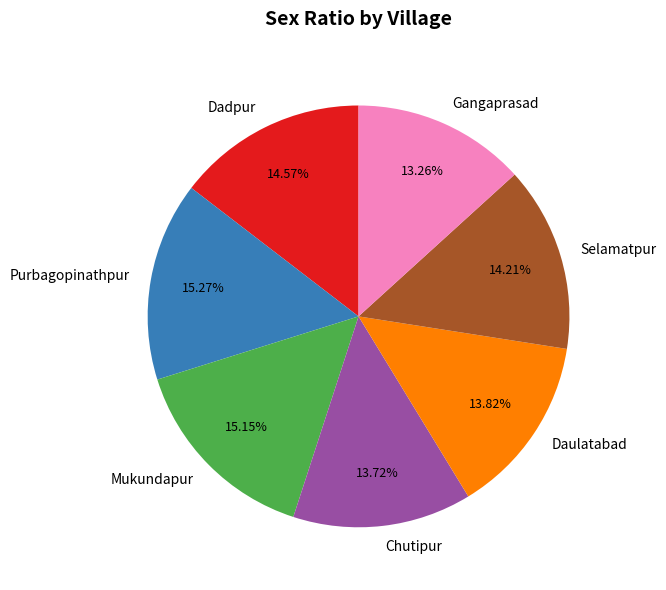

Combined, do Purbagopinathpur and Gangaprasad account for over 50%?

No